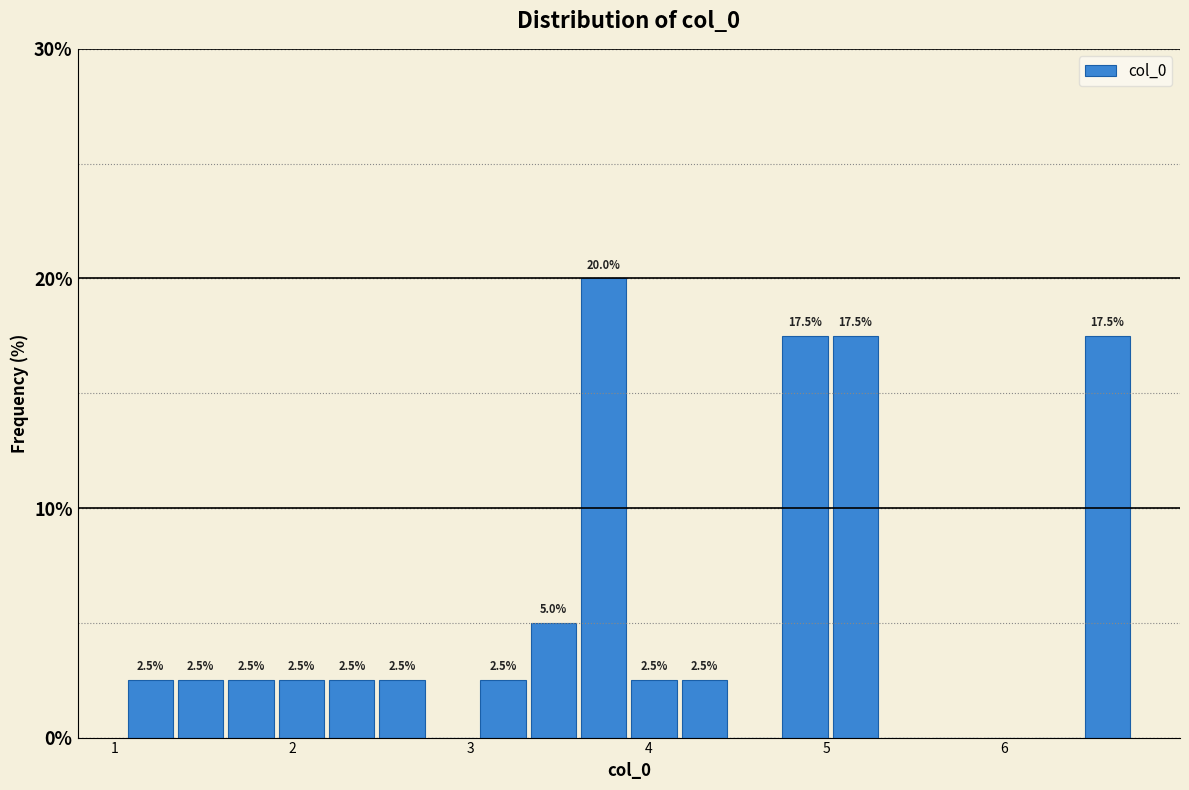

Read against the x-axis, roughly where is the centre of the tallest bar?

3.7